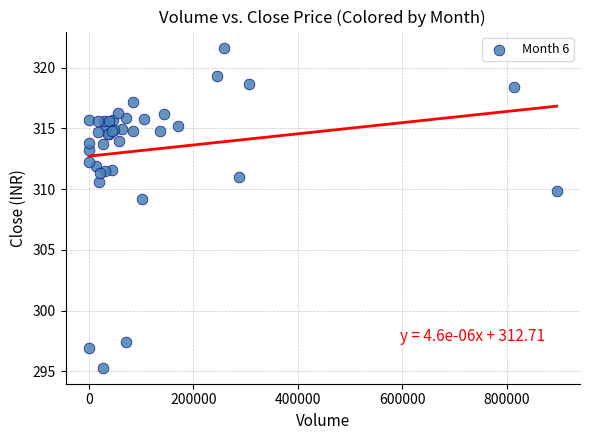

What Y value in the scatter plot is closest to 308?

309.1